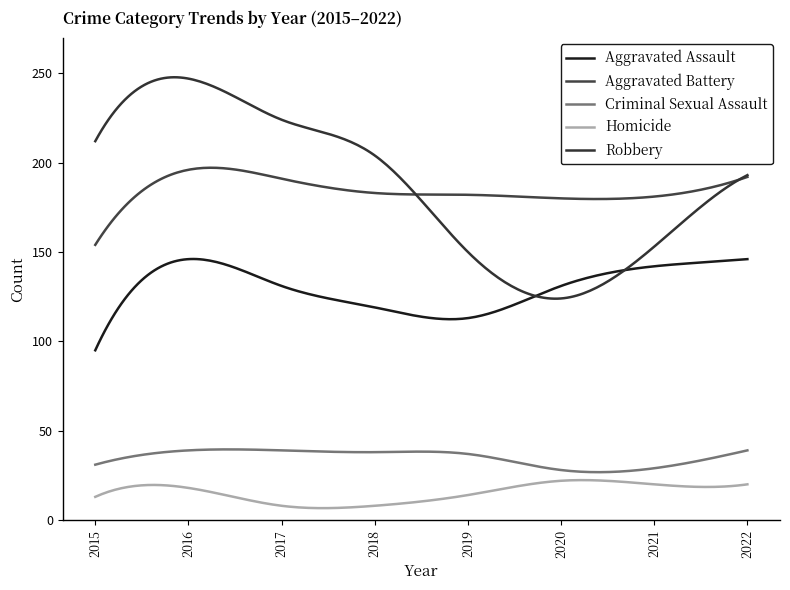

True or false: Homicide and Aggravated Battery cross at least once.

False